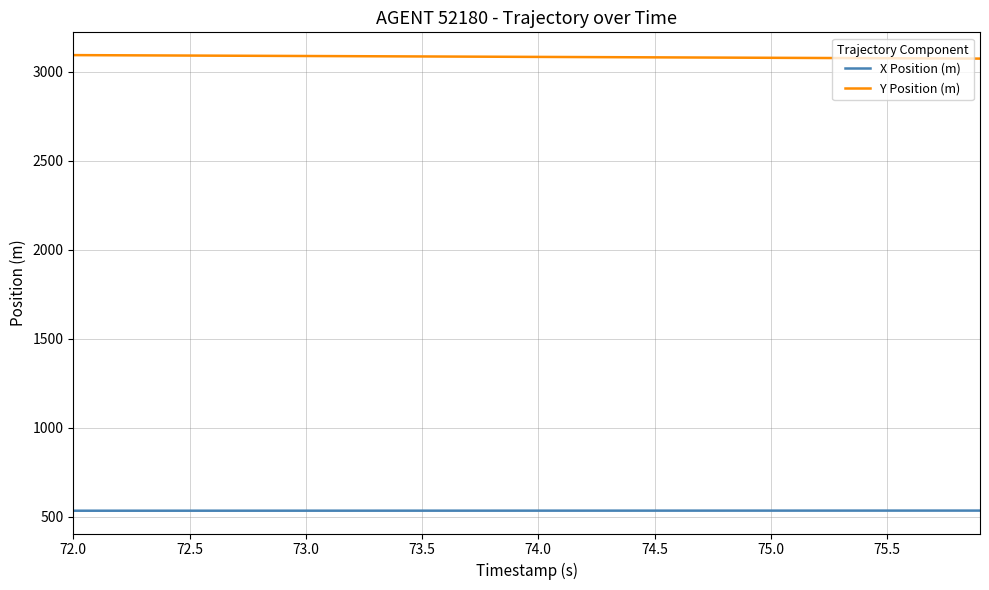

True or false: X Position (m) and Y Position (m) intersect in this chart.

False